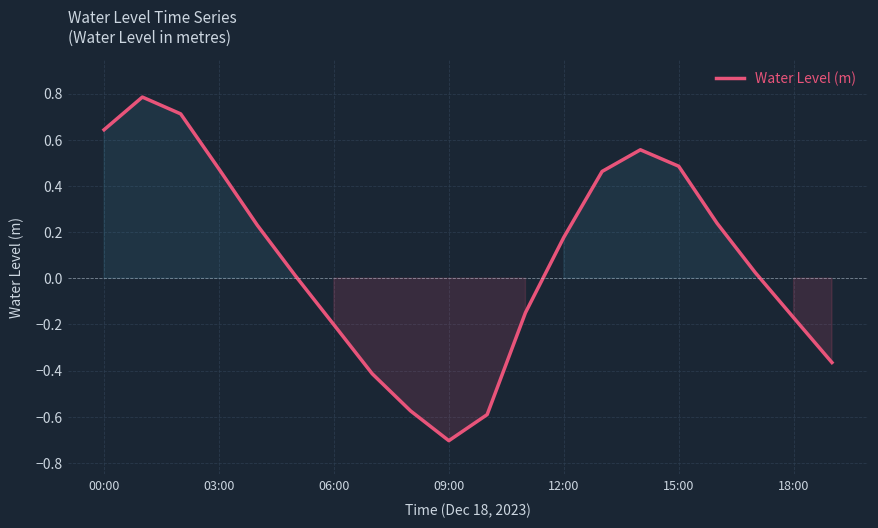

How many values exceed 0?

12